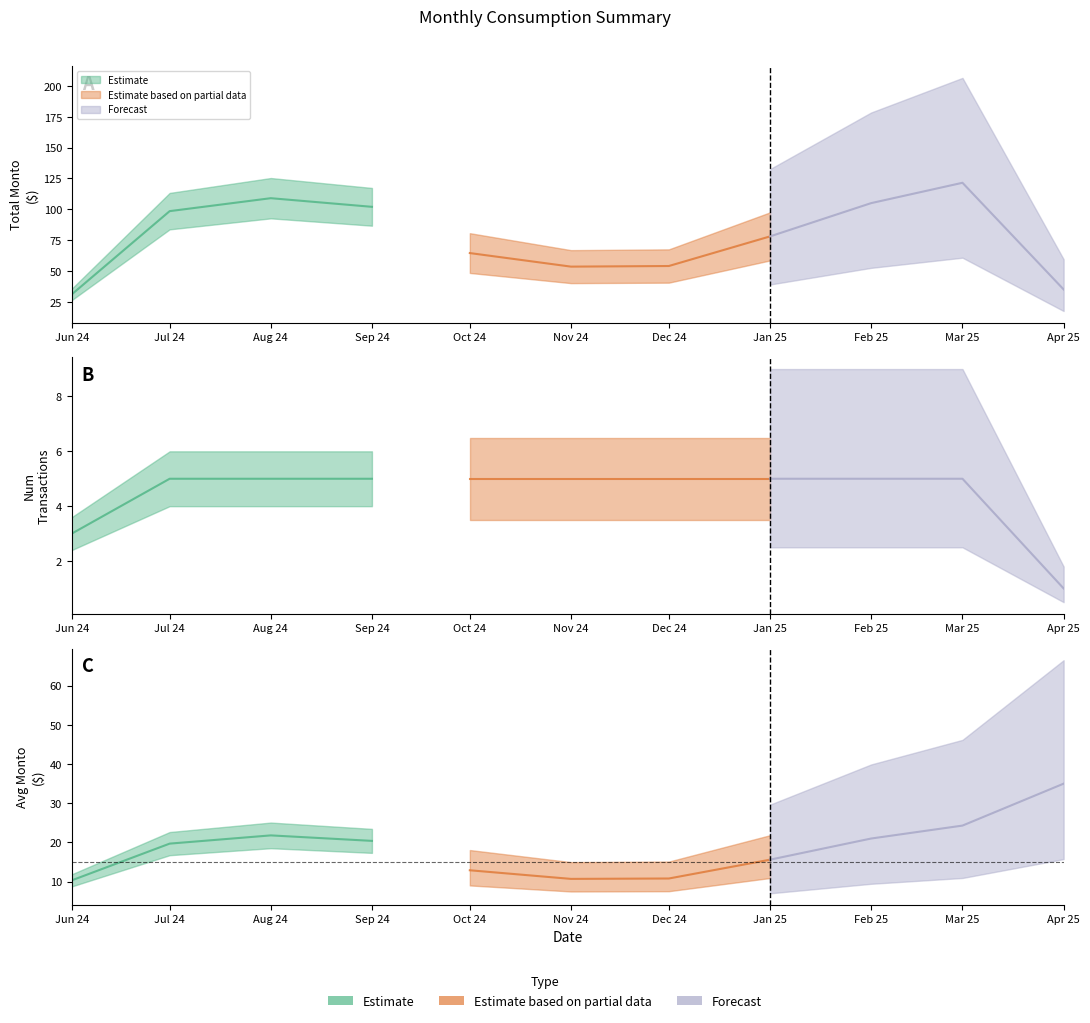

Reading left to right, transcribe all the data shown in this chart.

Total Monto: 31.0	98.5	109.0	102.0	64.5	53.5	54.0	78.0	105.0	121.5	35.0
Num Transacciones: 3.0	5.0	5.0	5.0	5.0	5.0	5.0	5.0	5.0	5.0	1.0
Avg Monto: 10.3	19.7	21.8	20.4	12.9	10.7	10.8	15.6	21.0	24.3	35.0